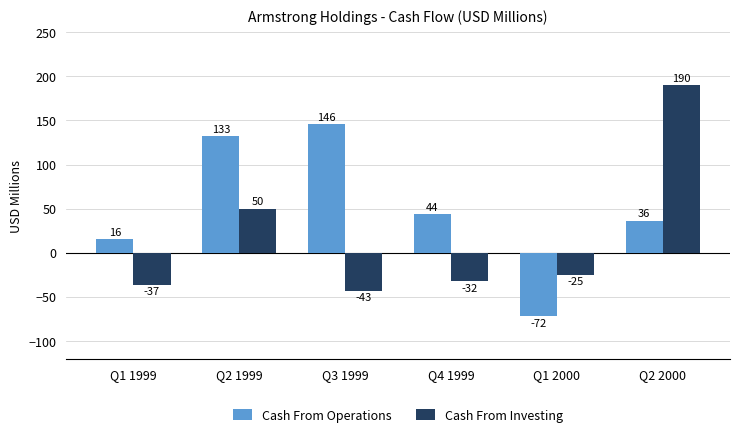

Are the bars grouped side by side (vs. stacked)?

Yes